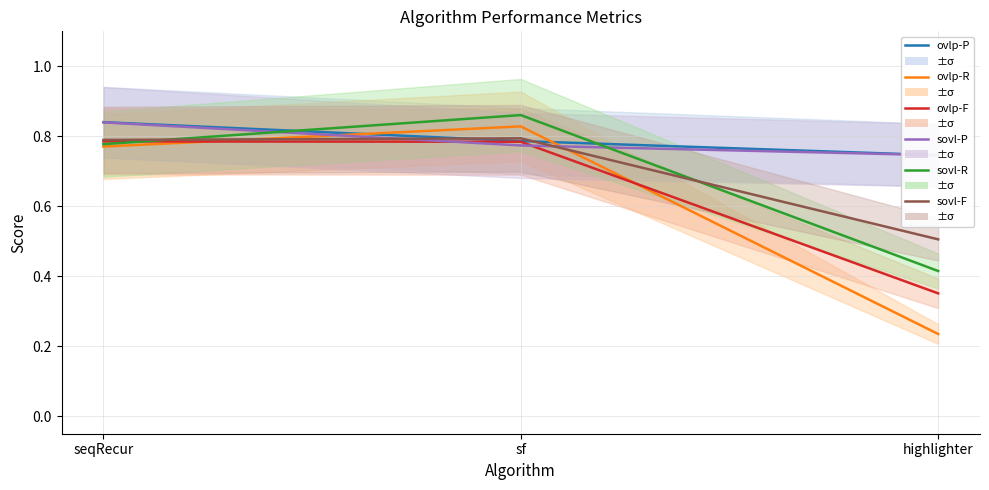

What is the difference between the ovlp-R values at seqRecur and highlighter?

0.5